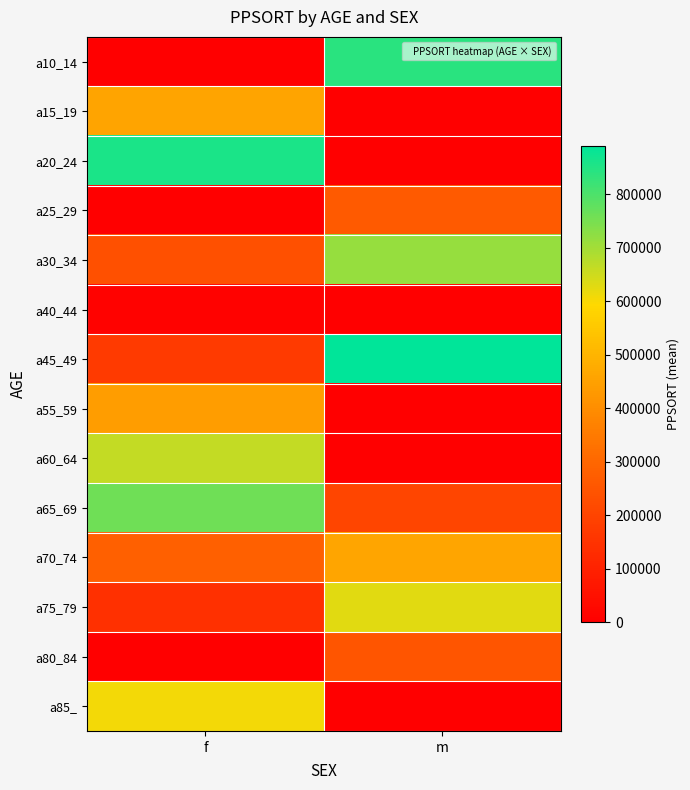

Which category has the highest value across all series?

m